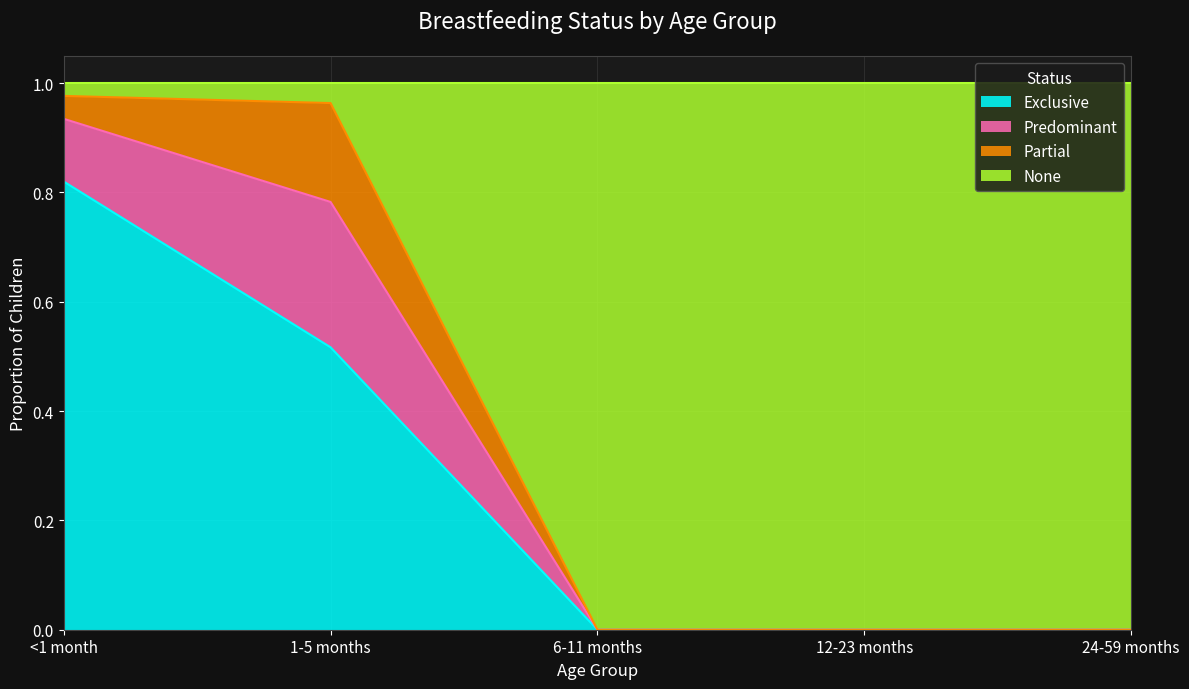

Is it true that Exclusive equals 0.5 at <1 month?

False